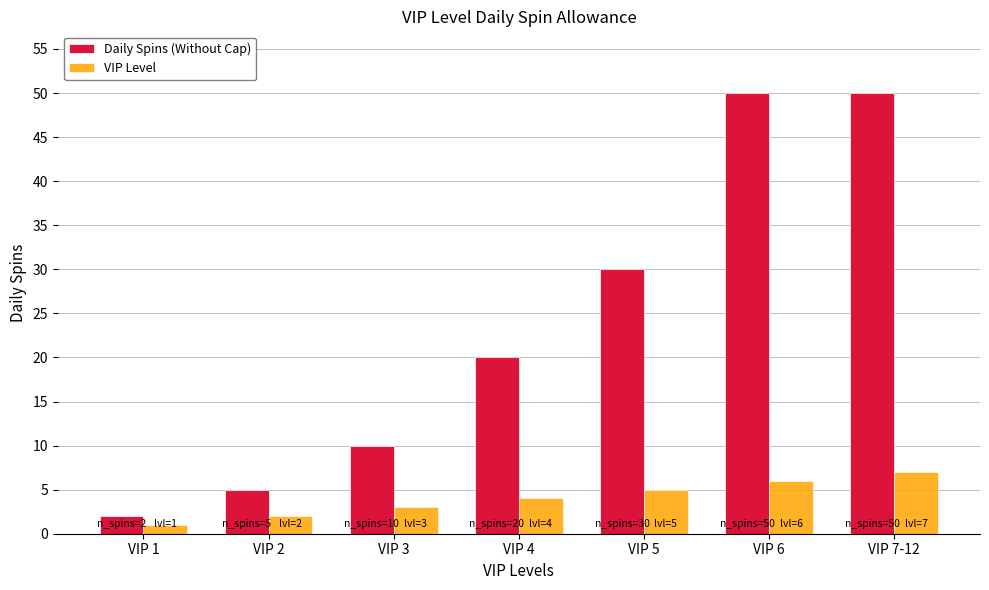

What are all the series names shown in the legend?

Daily Spins (Without Cap), VIP Level